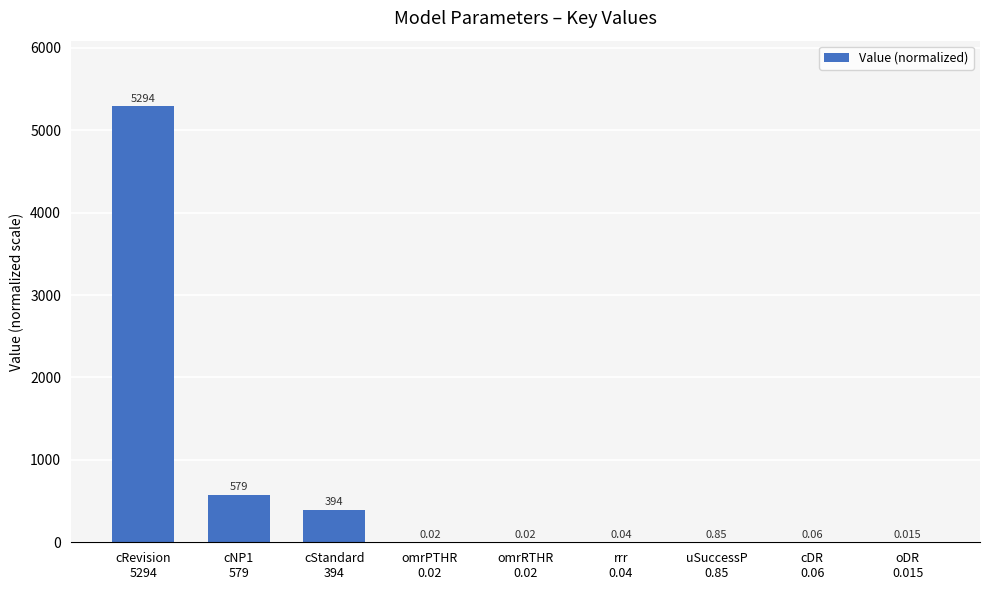

How many distinct data groups are displayed?

1